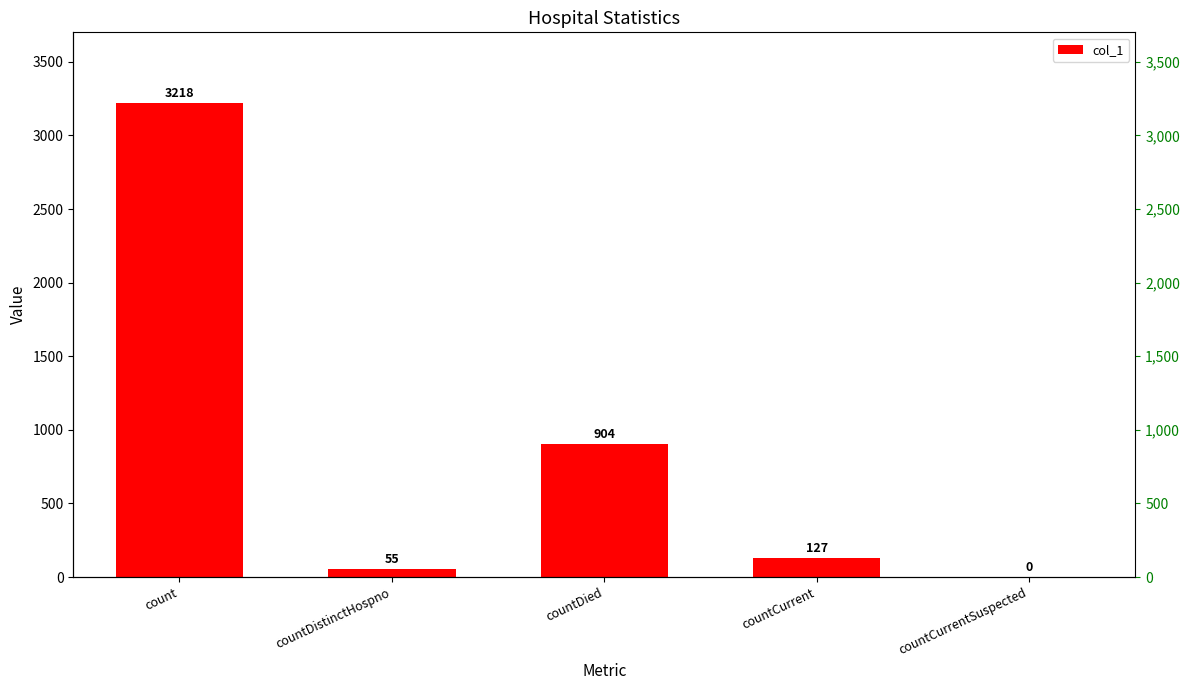

What is the change in value from count to countDied?

-2314